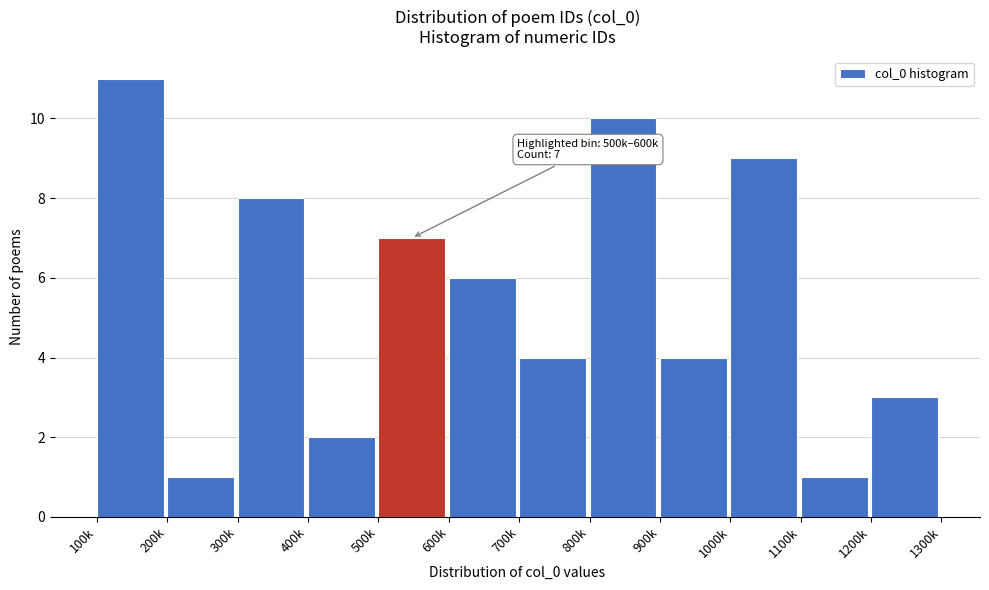

Reading left to right, extract all data points from this chart.

11	1	8	2	7	6	4	10	4	9	1	3